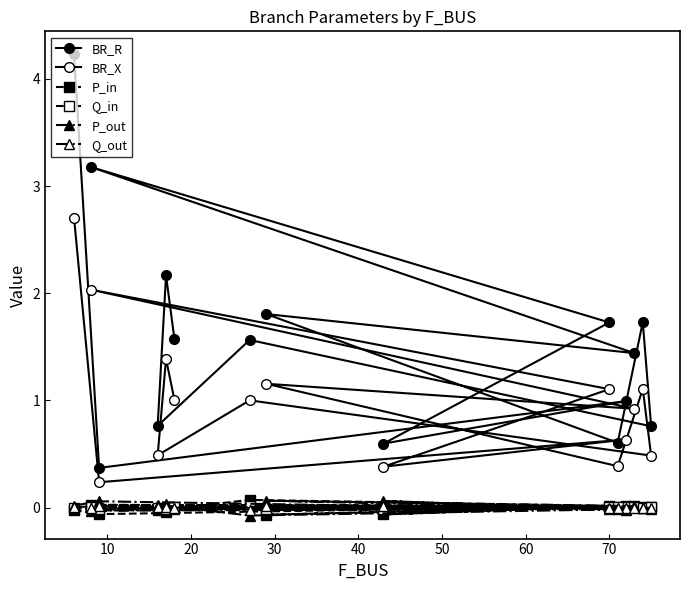

How many intersections are there between P_out and Q_in?

7